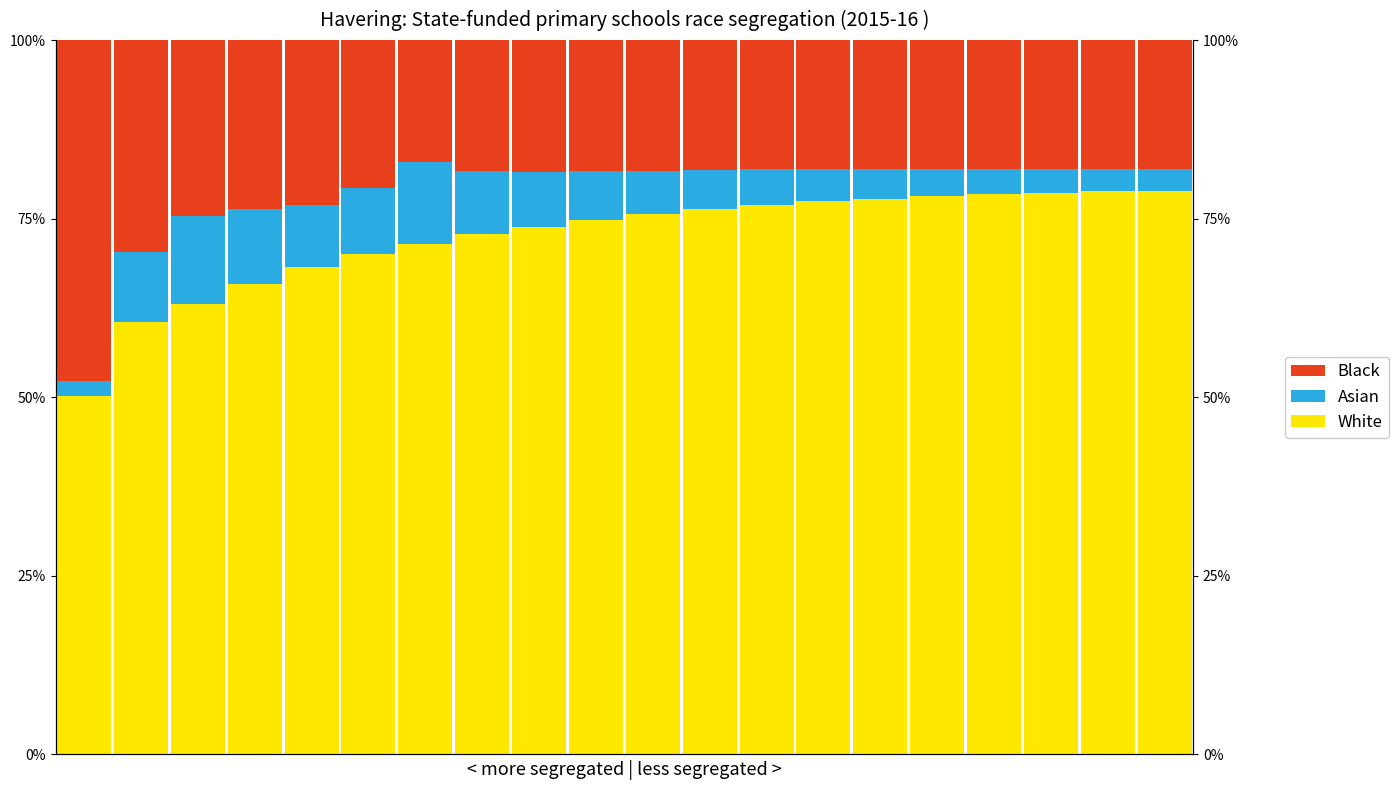

Which series has the largest total across all categories?

White